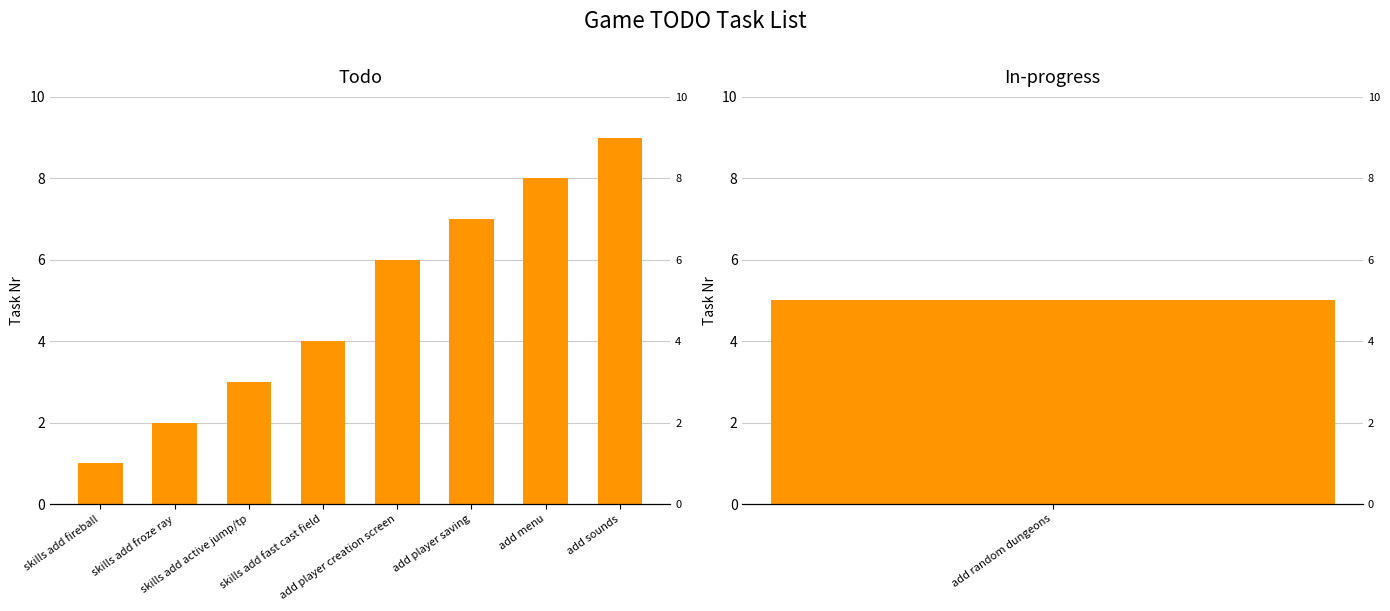

The value at add player saving is 4. True or false?

False